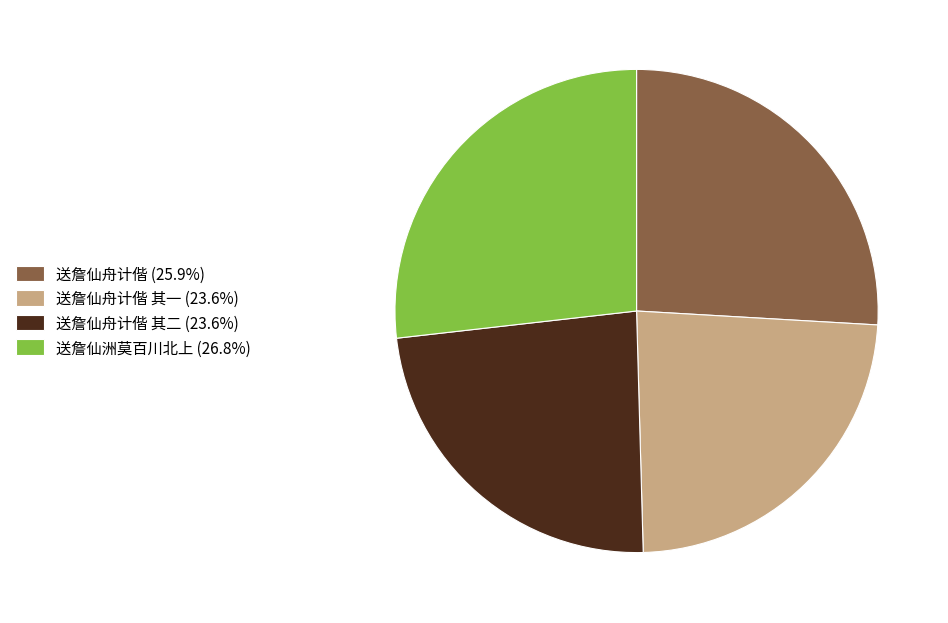

Do 送詹仙舟计偕 其二 (23.6%) and 送詹仙舟计偕 其一 (23.6%) together represent more than half of the pie?

No